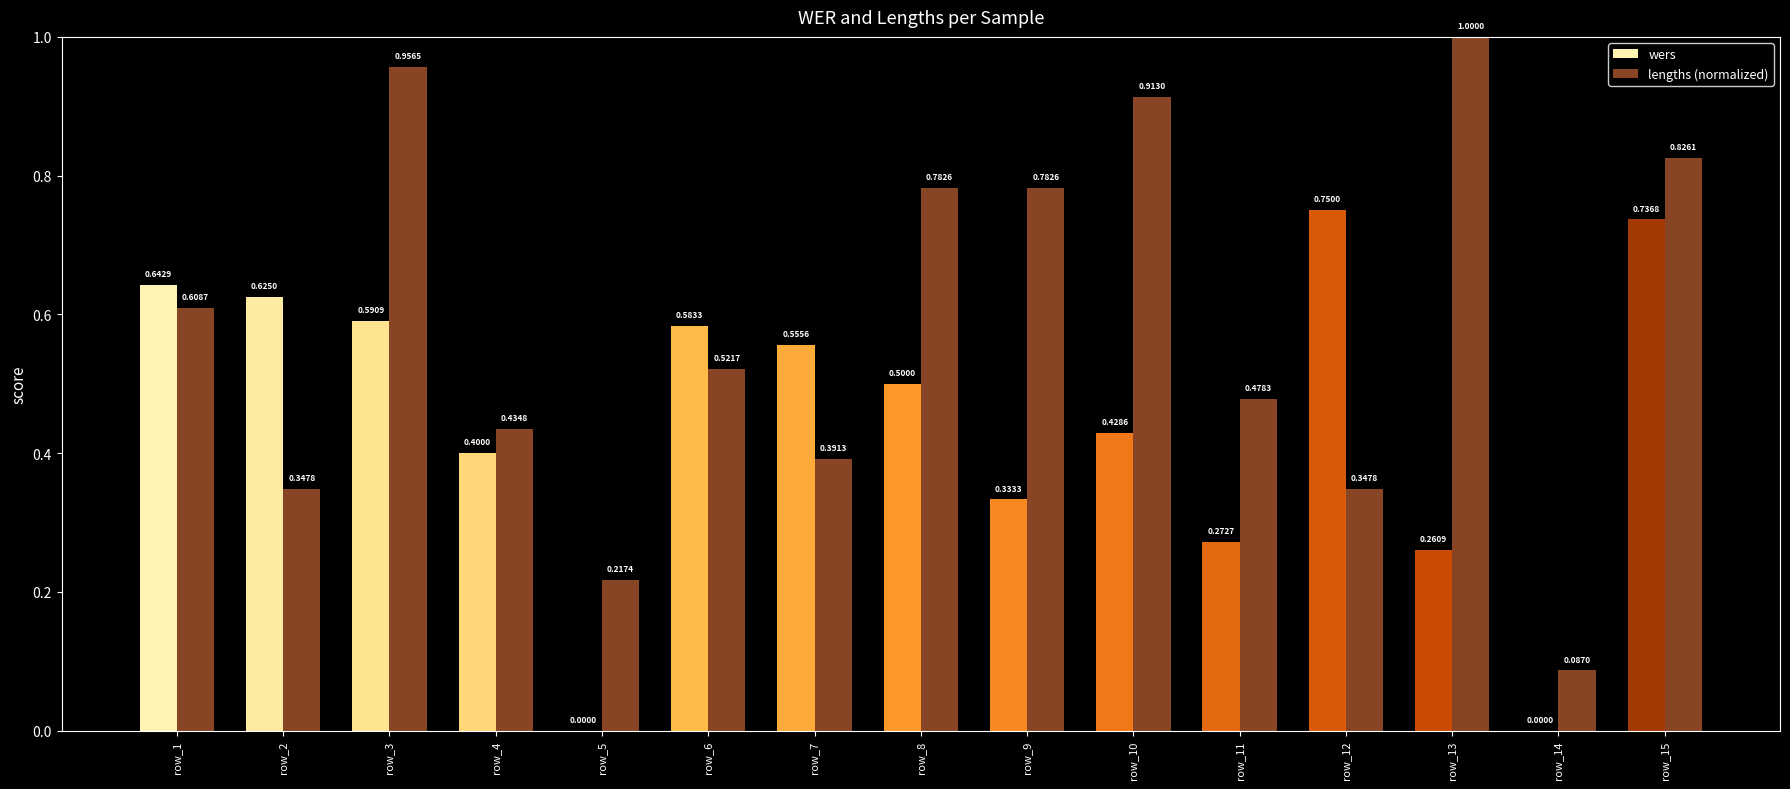

What is the total value across all series at row_9?

1.1